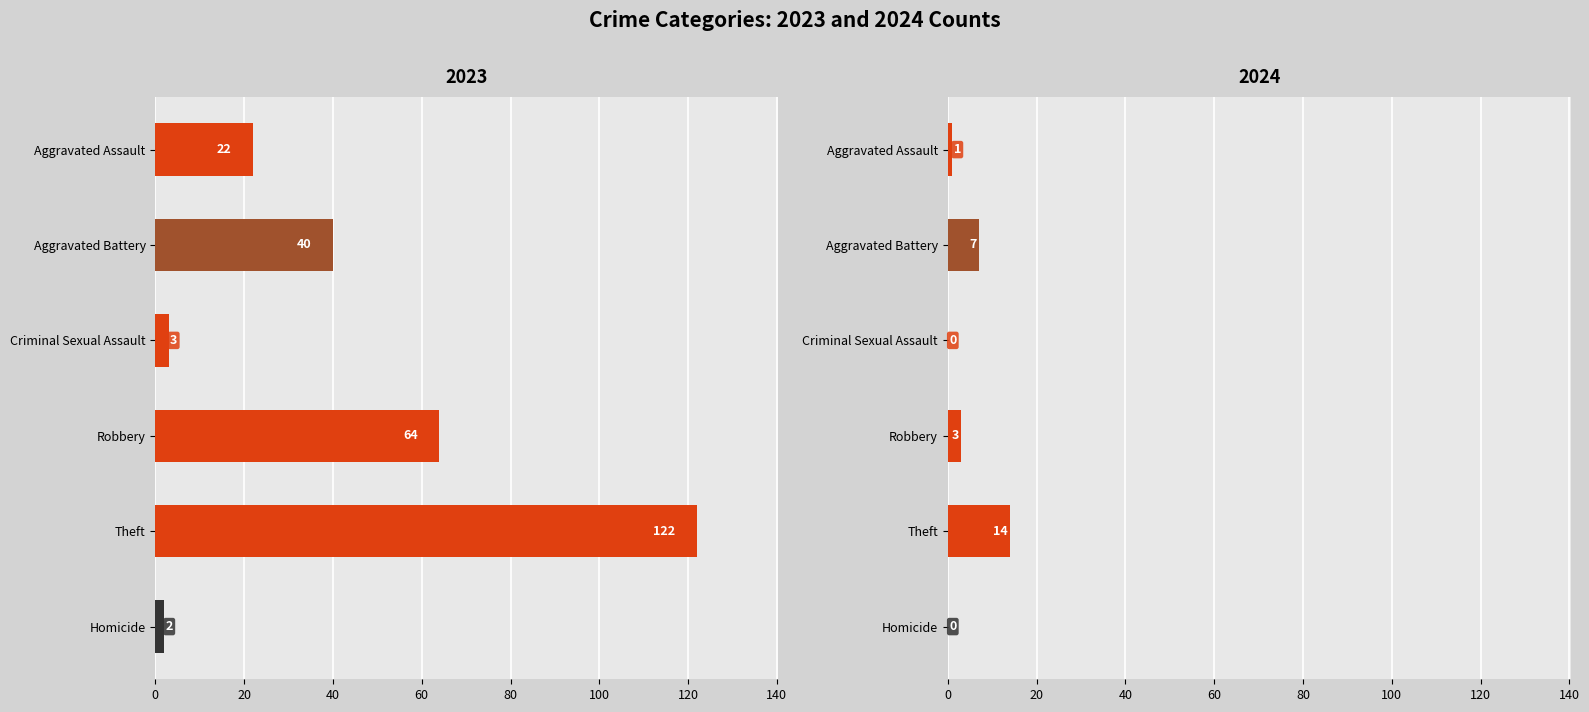

Rank the series at Robbery from highest to lowest value.

2023, 2024